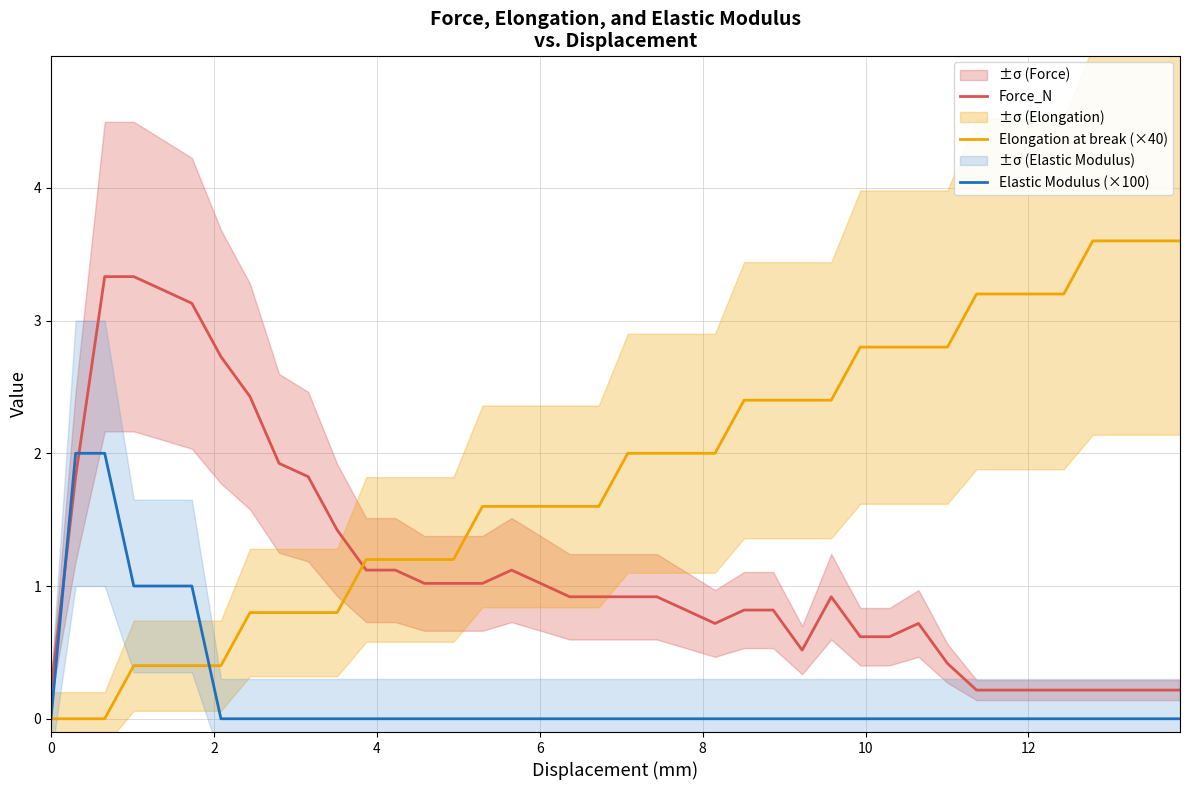

Which series ends up on top after the final intersection of Force_N and Elastic Modulus (×100)?

Force_N